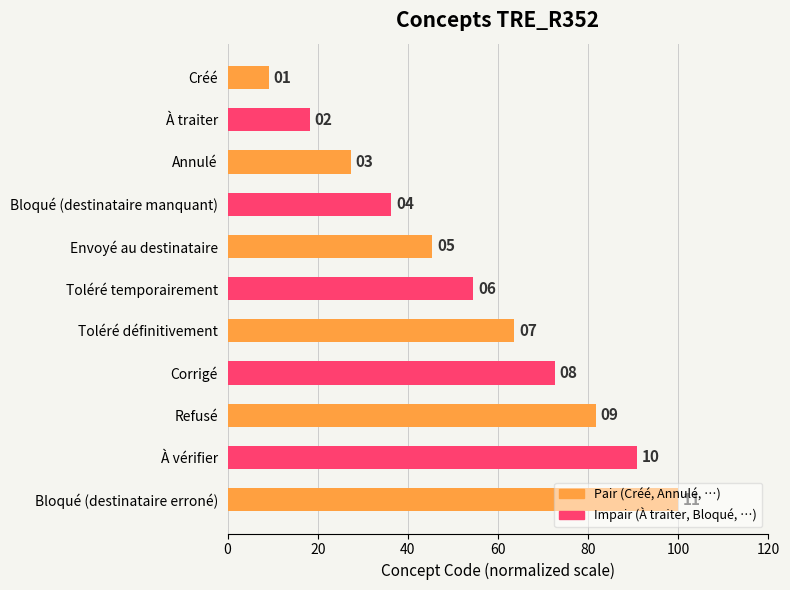

How many bars are there in total?

11